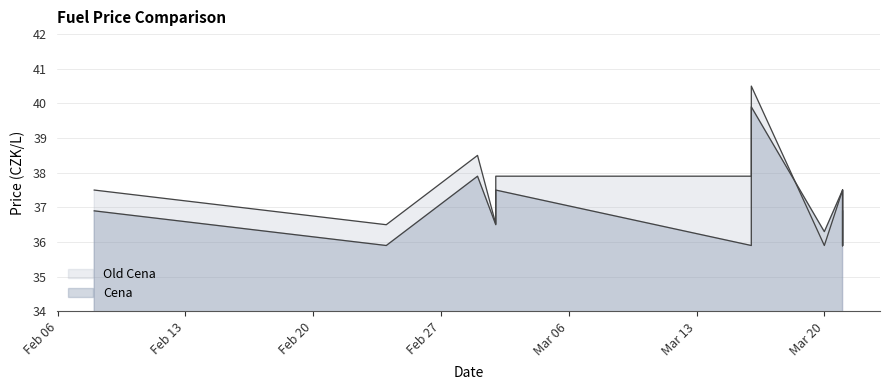

What are all the series names shown in the legend?

Old Cena, Cena